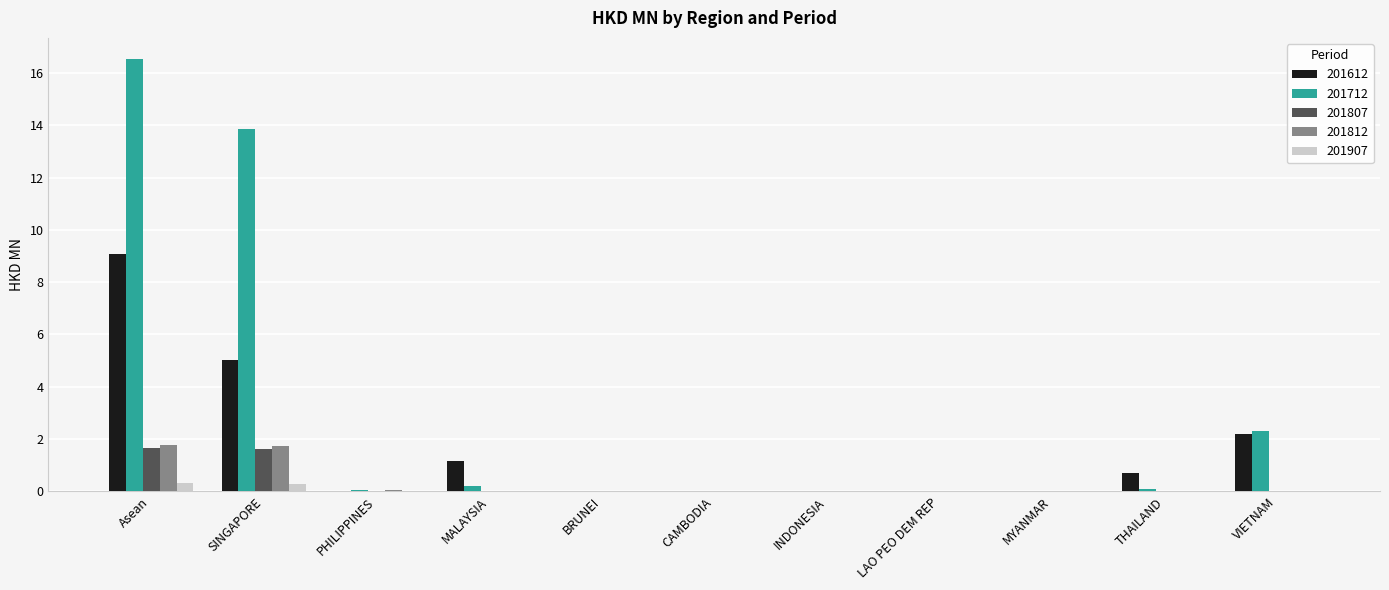

What is the sum of all 201807 values?

3.3